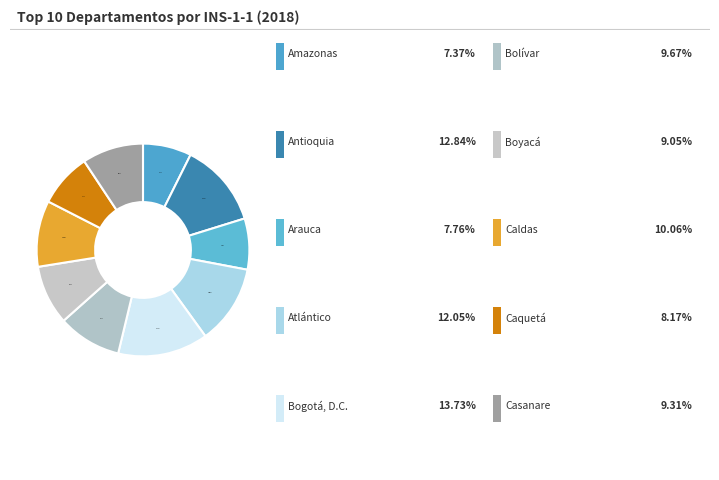

How many slices are in this pie chart?

10